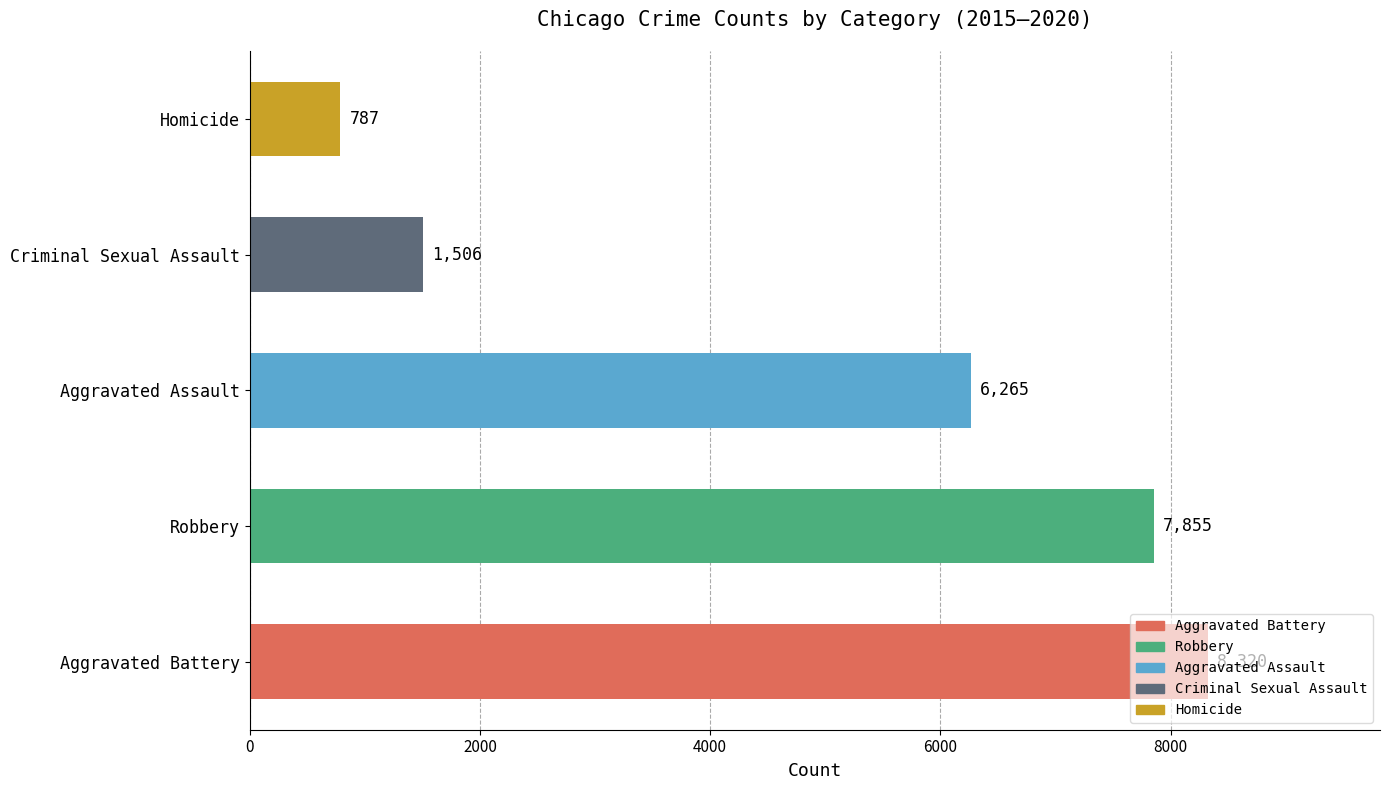

What is the change in value from Robbery to Homicide?

-7068